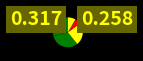

Count the number of slices in the pie.

7